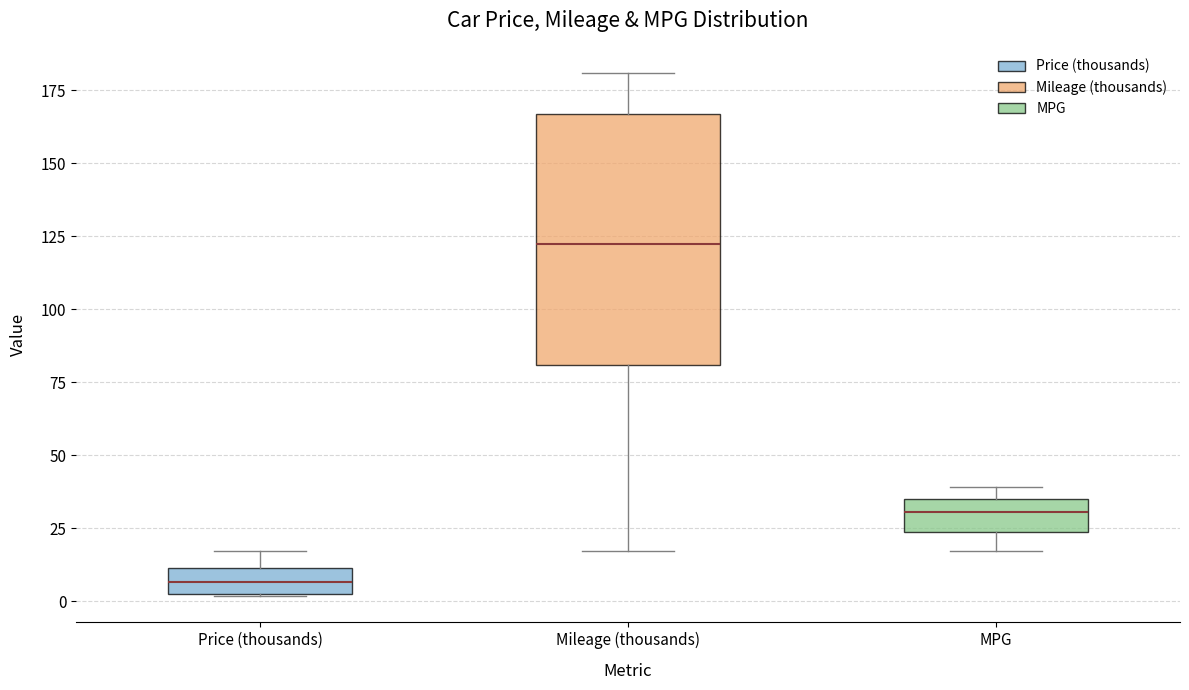

Where is the lower edge of the box for MPG on the y-axis? The values are not printed on the chart, so give them approximately, as read against the axis.

25